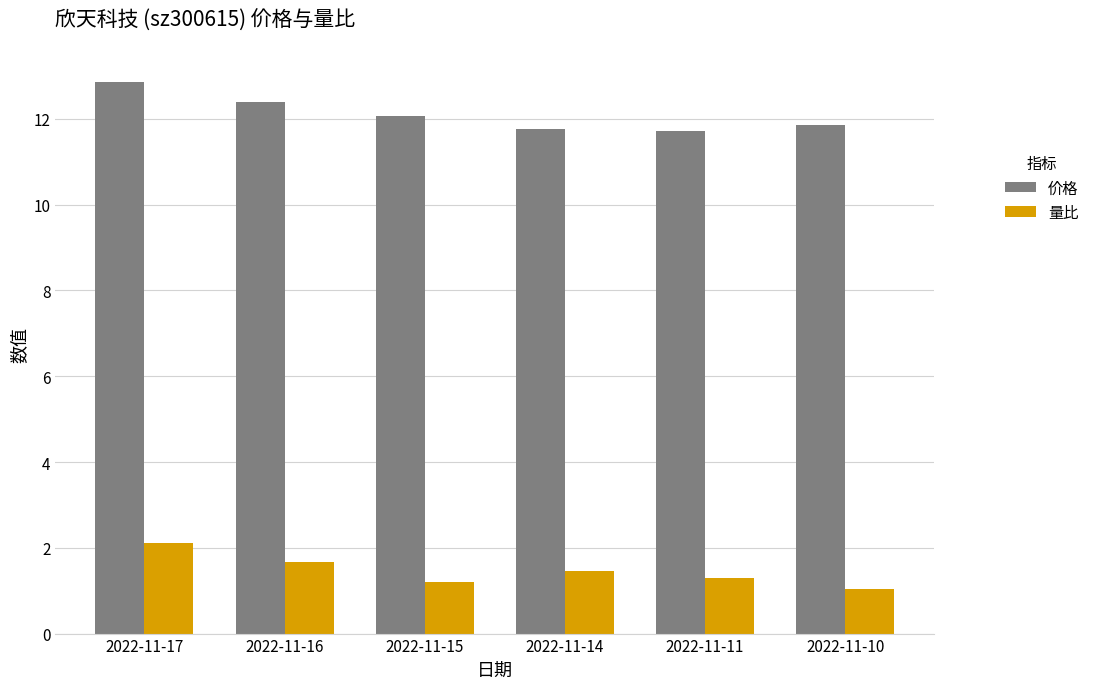

Which series has the largest range (max minus min)?

价格